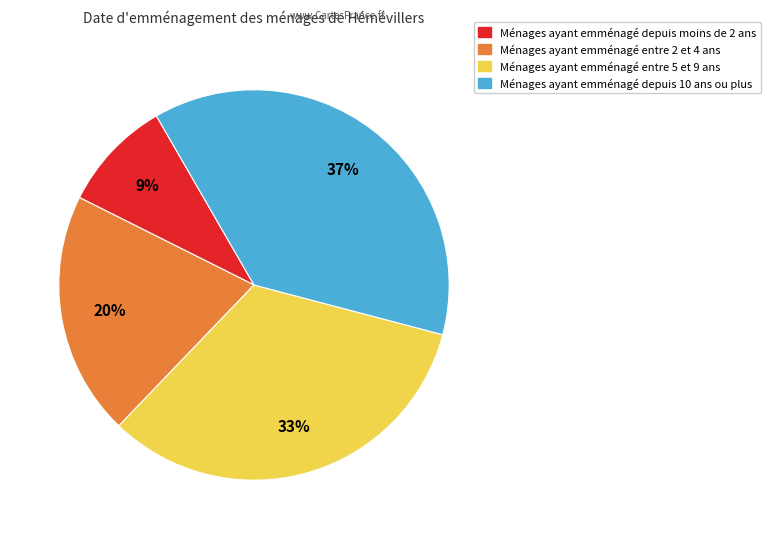

To the nearest percent, what is the average slice percentage?

25%